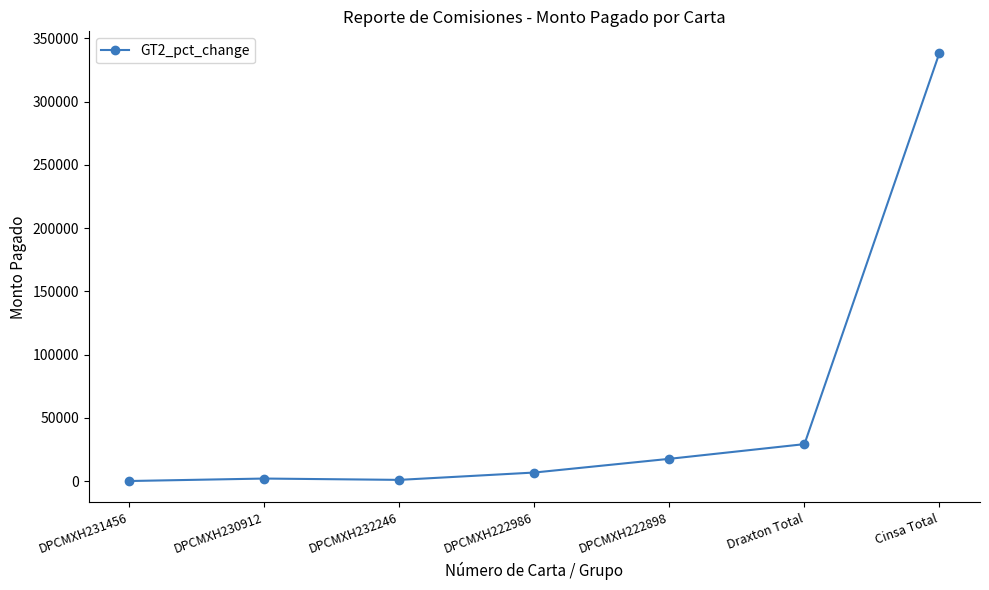

What is the change in value from DPCMXH222898 to Draxton Total?

+11602.4